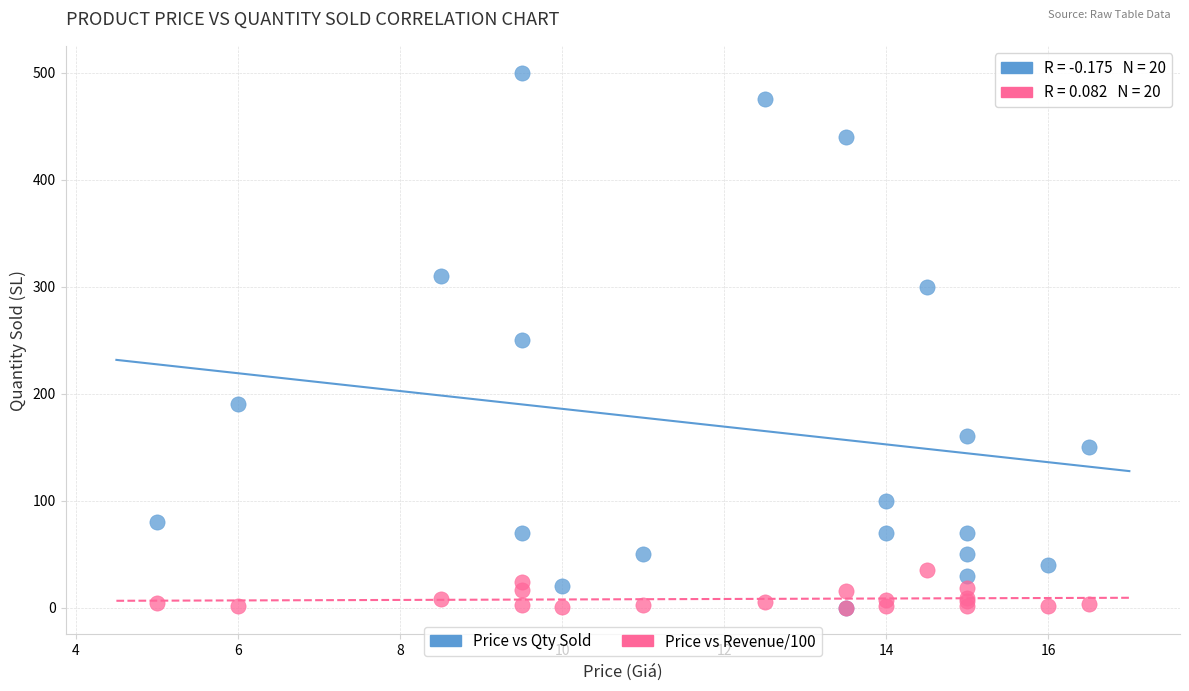

Which series reaches the maximum Y coordinate?

Price vs Qty Sold